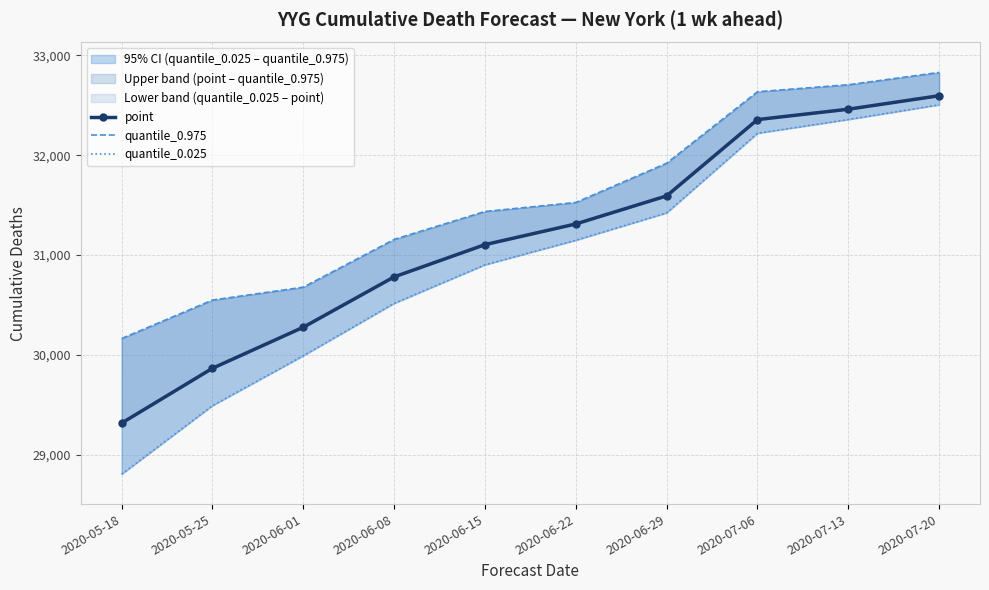

The point series shows 29866 at 2020-05-25. True or false?

True